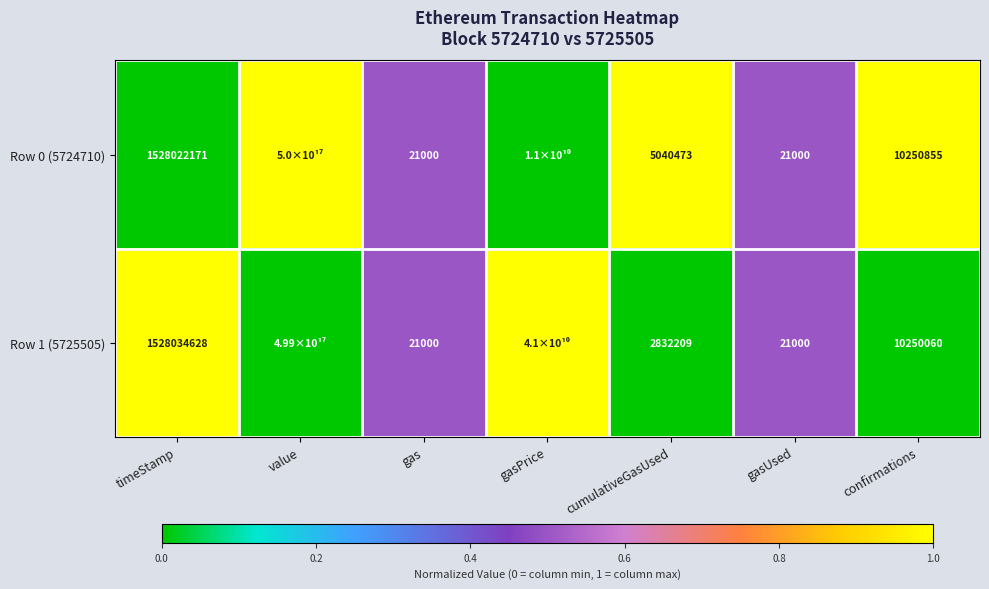

What is the total value across all series at gasPrice?

1.0